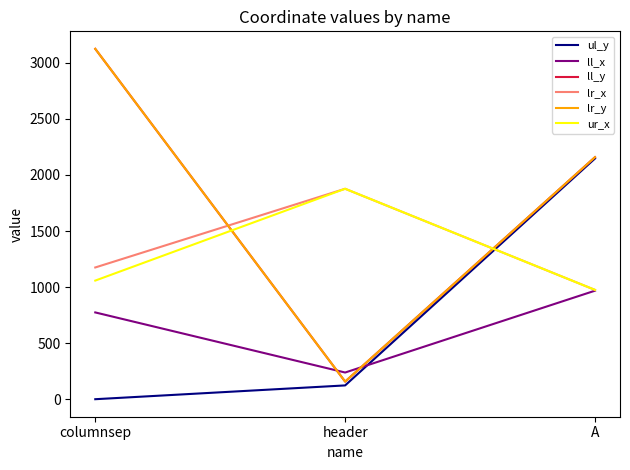

What is the difference between the ll_x values at columnsep and A?

194